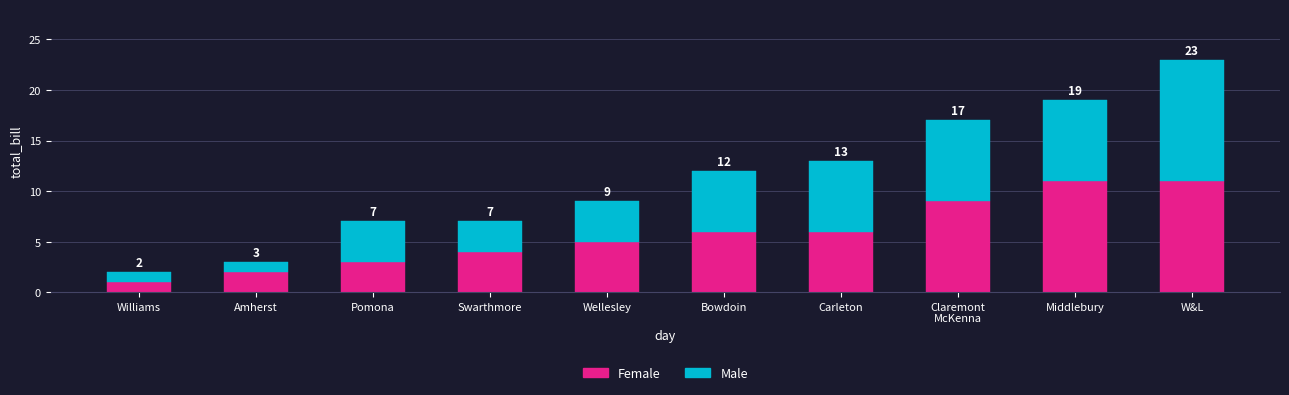

Reading left to right, what are the values for Female?

1	2	3	4	5	6	6	9	11	11